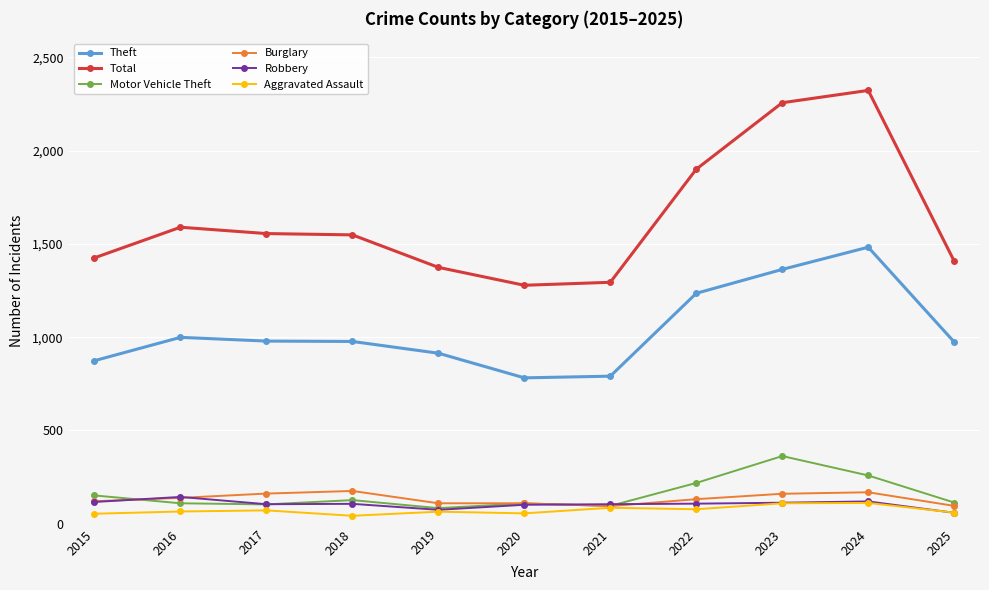

What is the value of the Total point at the 4th from the left?

1548